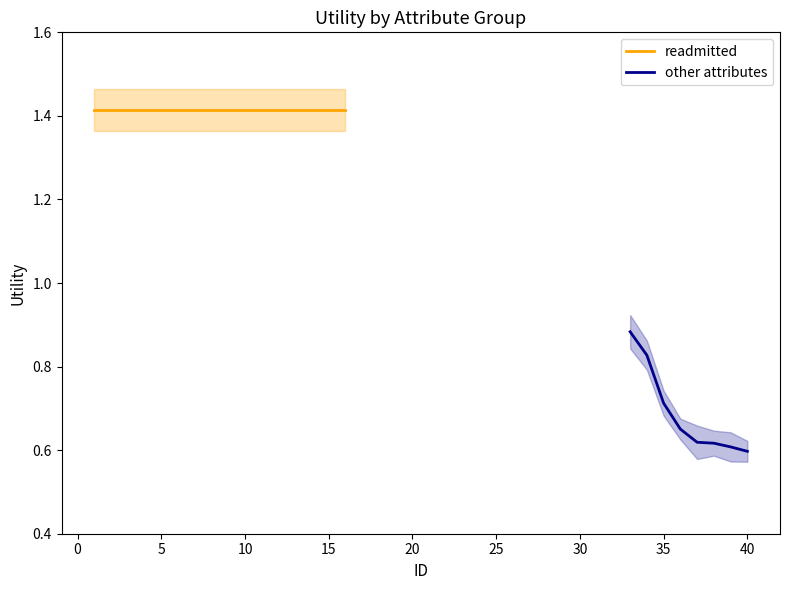

Which category has the highest value in the readmitted series?

1